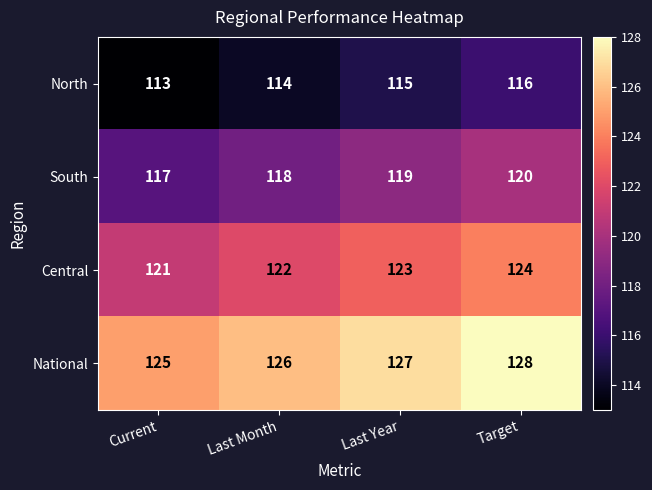

What is the difference between the highest and lowest values at Target?

12